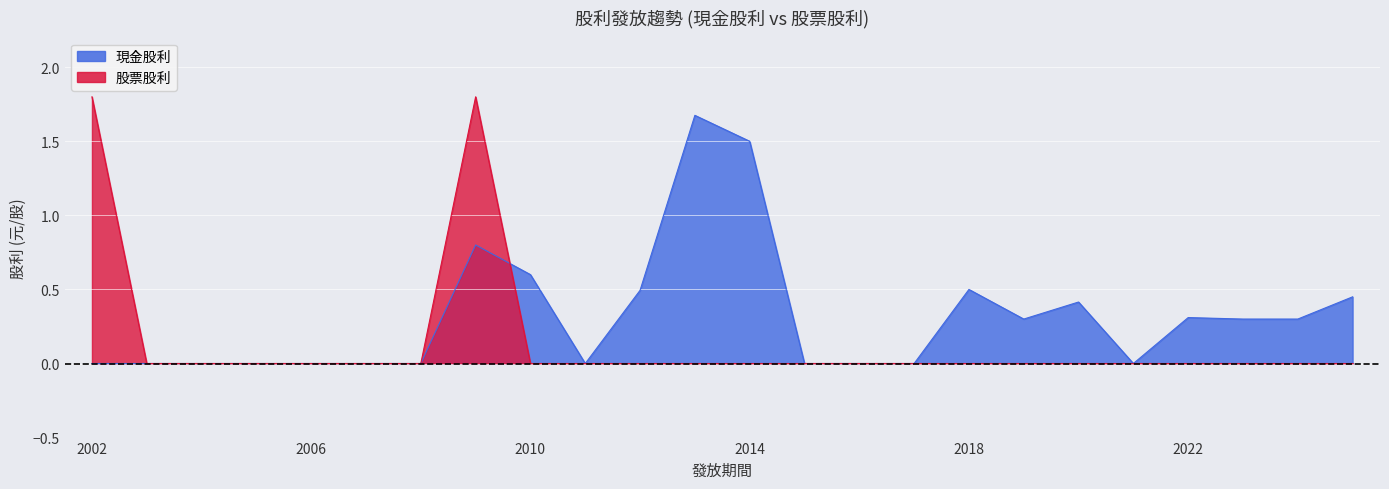

What is the difference between the maximum and minimum values in the 股票股利 series?

1.8